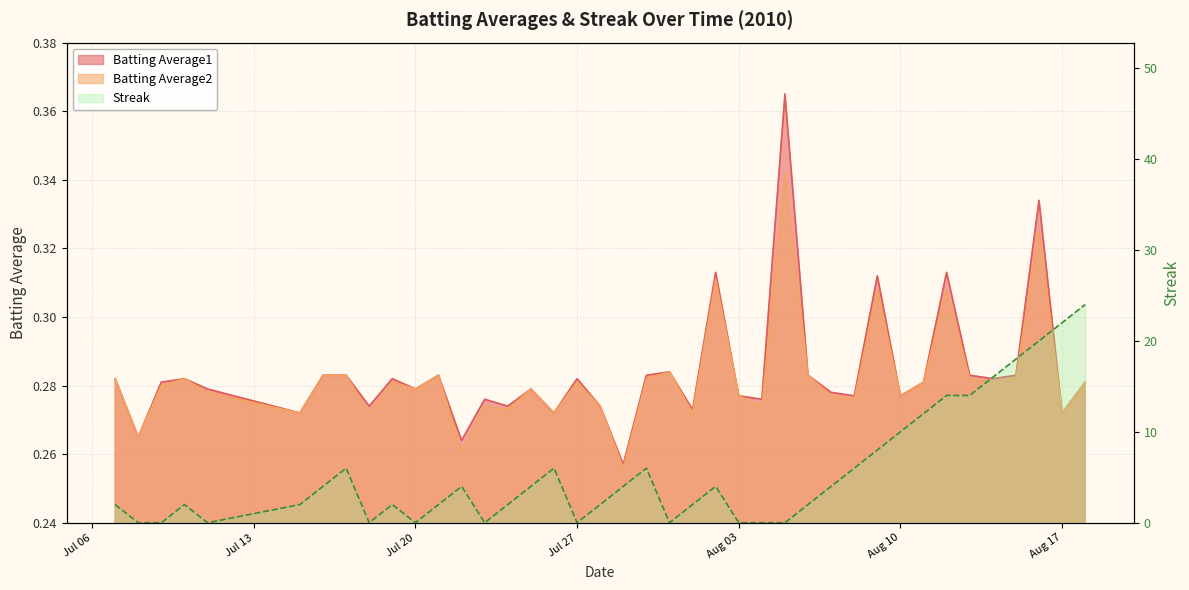

The Batting Average1 series shows 0.3 at Jul 20. True or false?

True